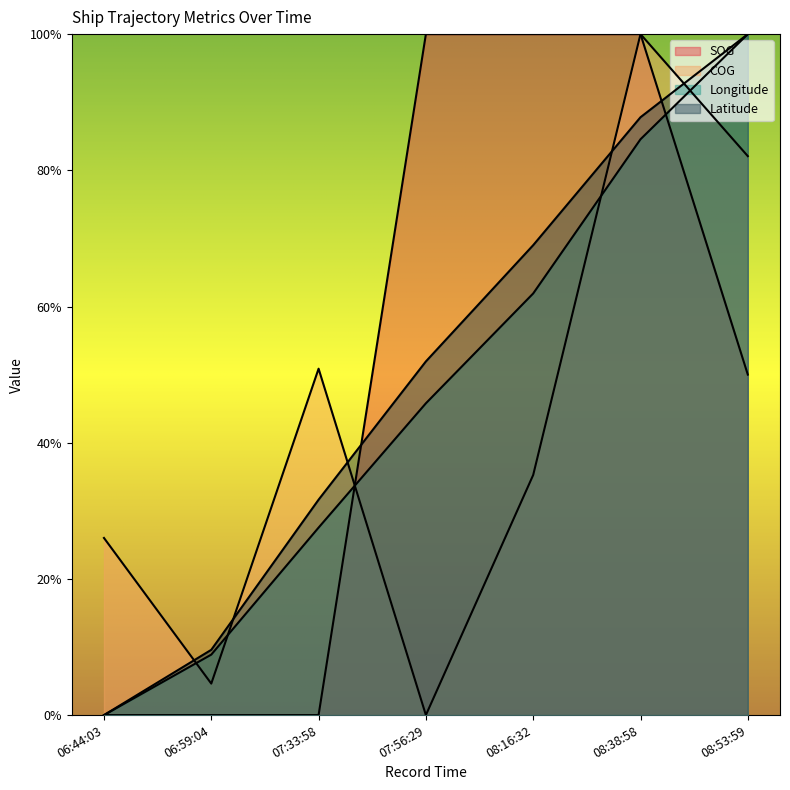

Between which two adjacent categories do SOG and Latitude first intersect?

07:33:58 and 07:56:29